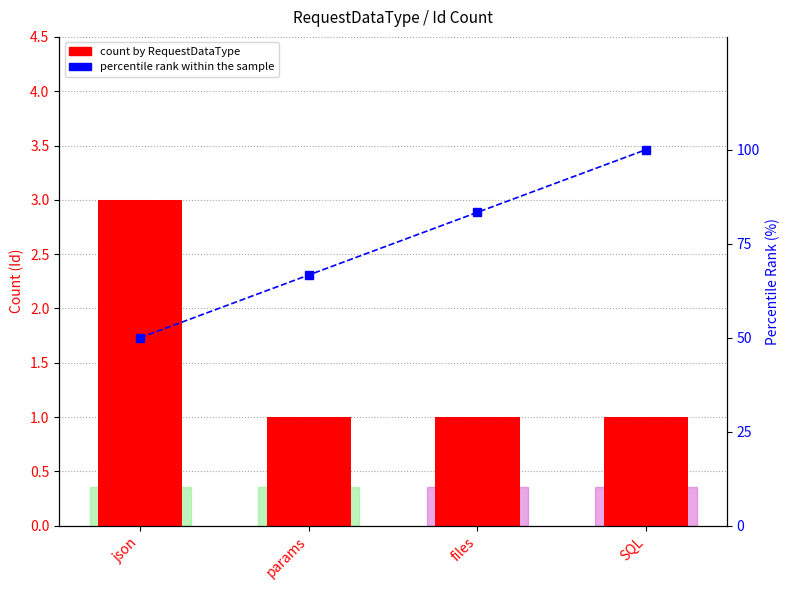

At which label does percentile rank within the sample reach its peak?

SQL